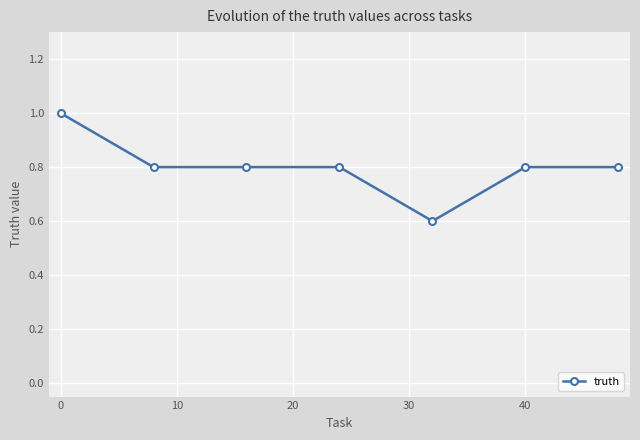

How many lines are shown in the chart?

1